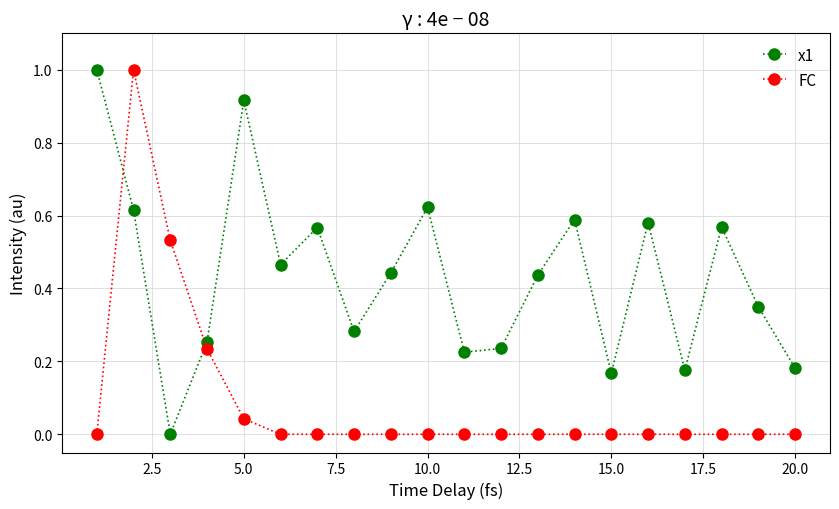

Which series has the largest total across all categories?

x1